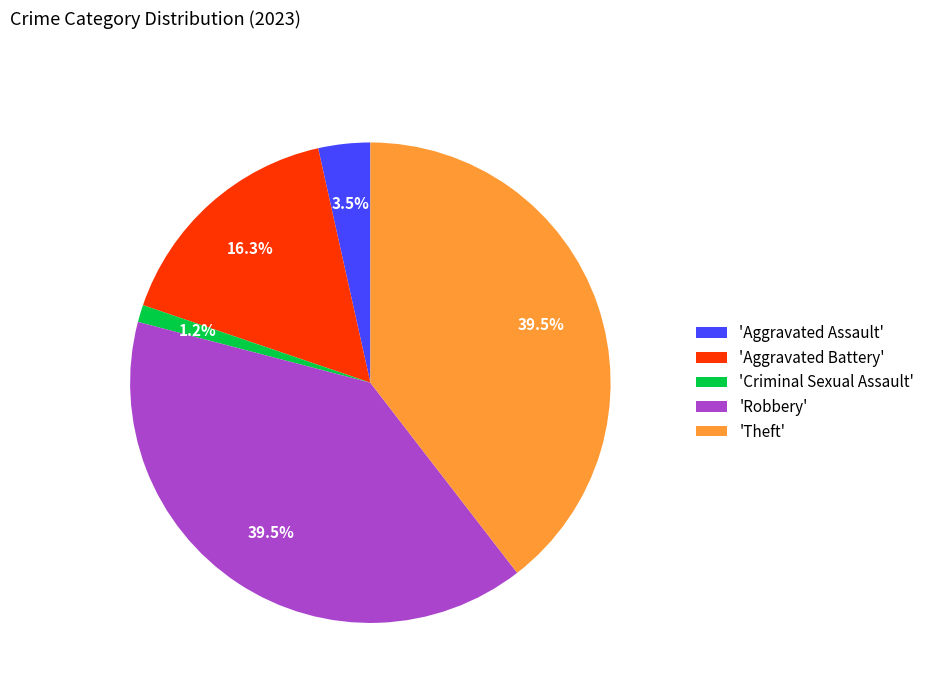

Does 'Aggravated Assault' represent more than half of the total?

No